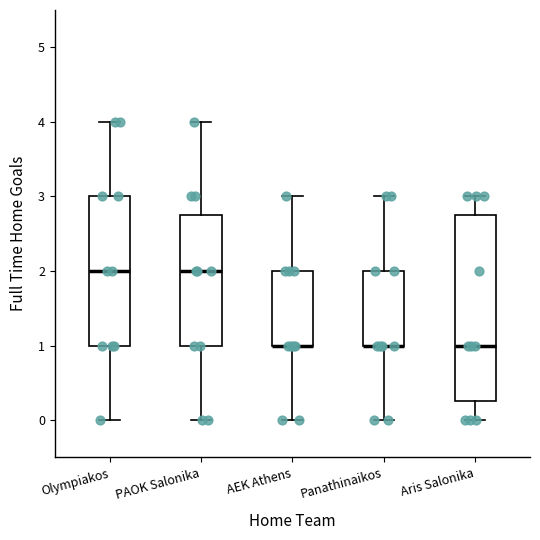

Comparing the boxes themselves (not the whiskers), which one is the tallest?

Aris Salonika